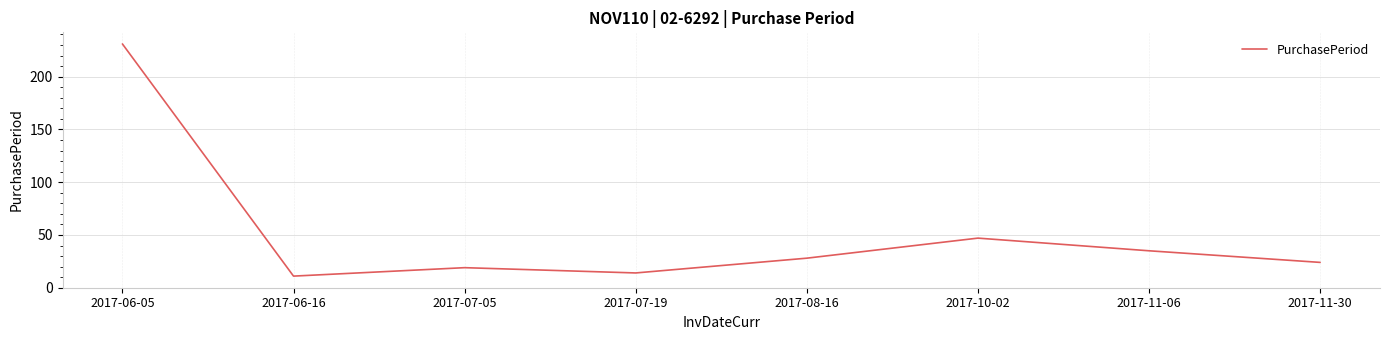

Reading left to right, transcribe all the data shown in this chart.

2017-06-05=231	2017-06-16=11	2017-07-05=19	2017-07-19=14	2017-08-16=28	2017-10-02=47	2017-11-06=35	2017-11-30=24